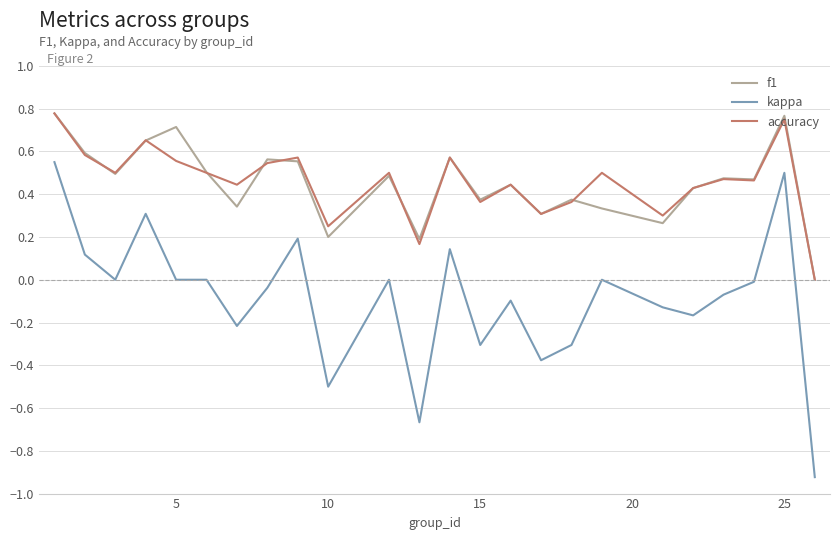

What is the sum of all kappa values?

-2.0